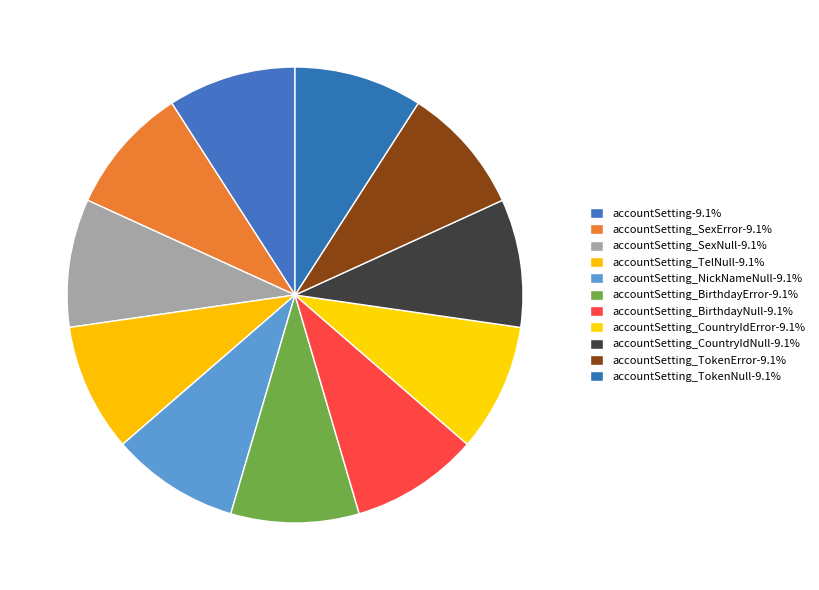

Which category has the biggest portion of the pie?

accountSetting_TokenError